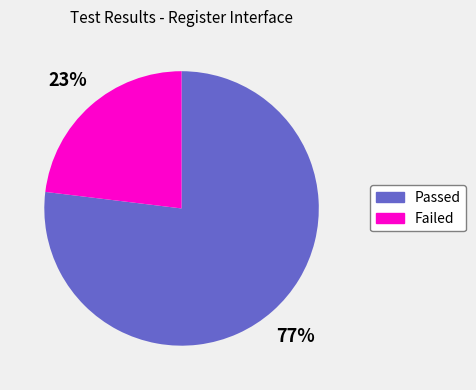

Is it true that Passed is 68% of the pie?

False